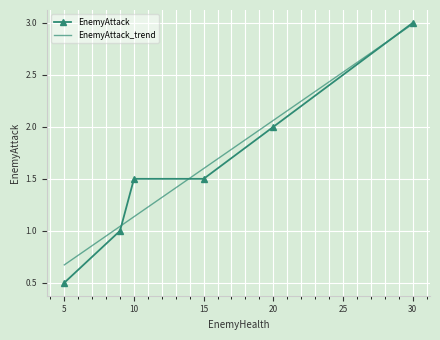

Which category has the highest value across all series?

30